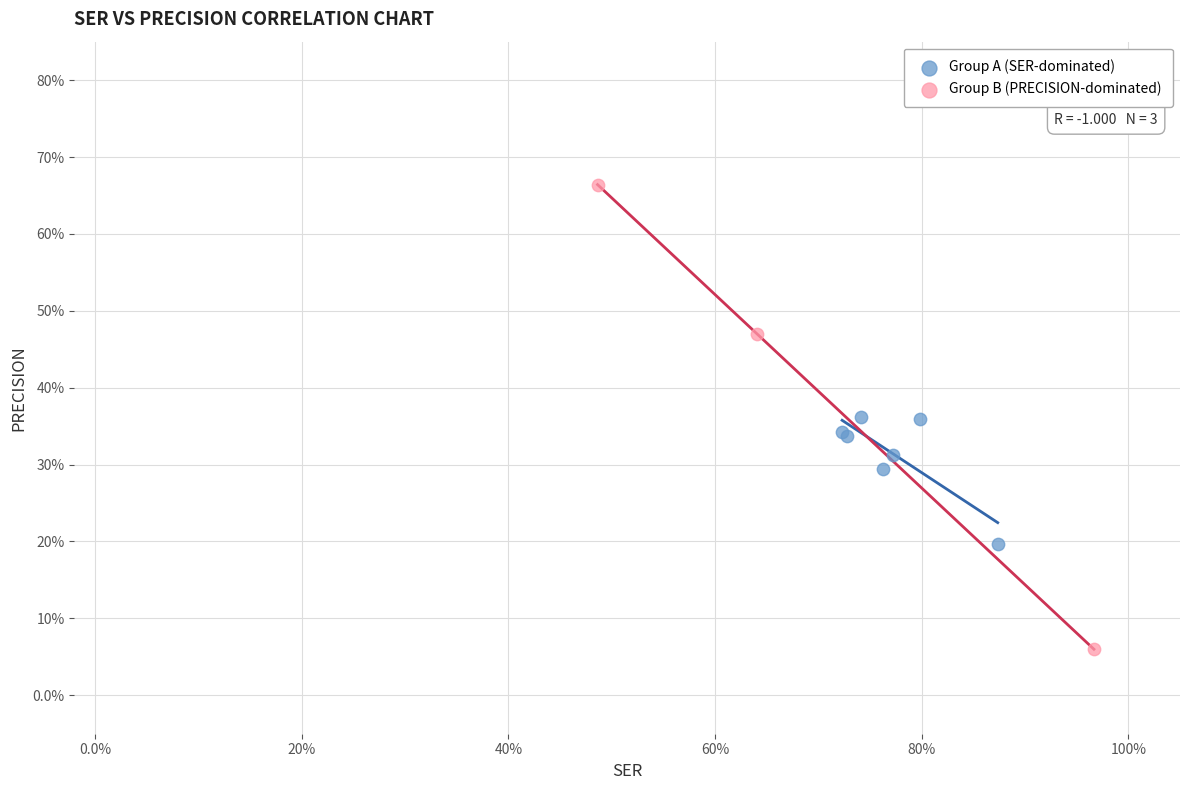

What are all the series names shown in the legend?

Group A (SER-dominated), Group B (PRECISION-dominated)